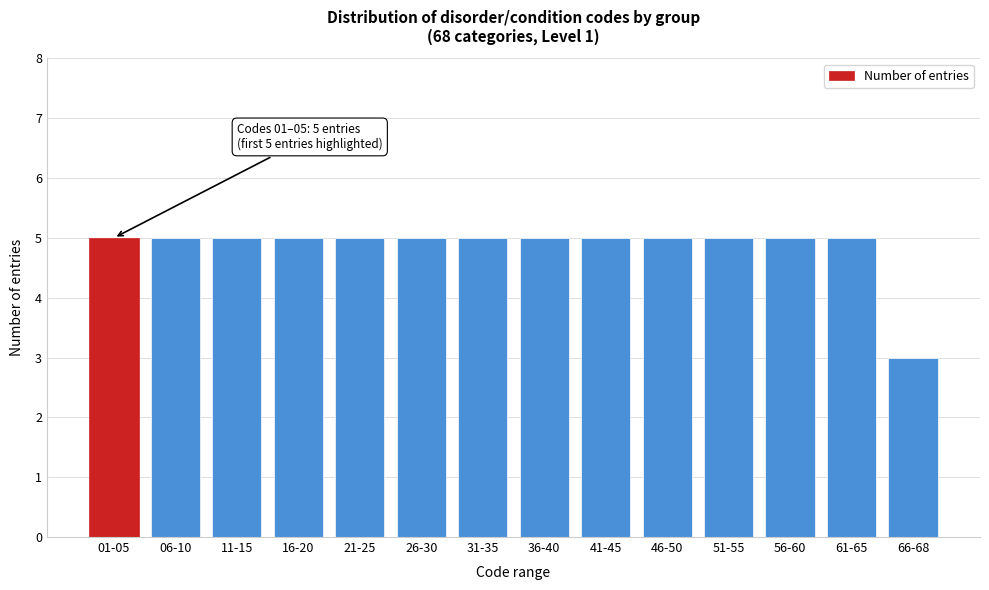

Reading left to right, what are all the values shown in this chart?

5	5	5	5	5	5	5	5	5	5	5	5	5	3